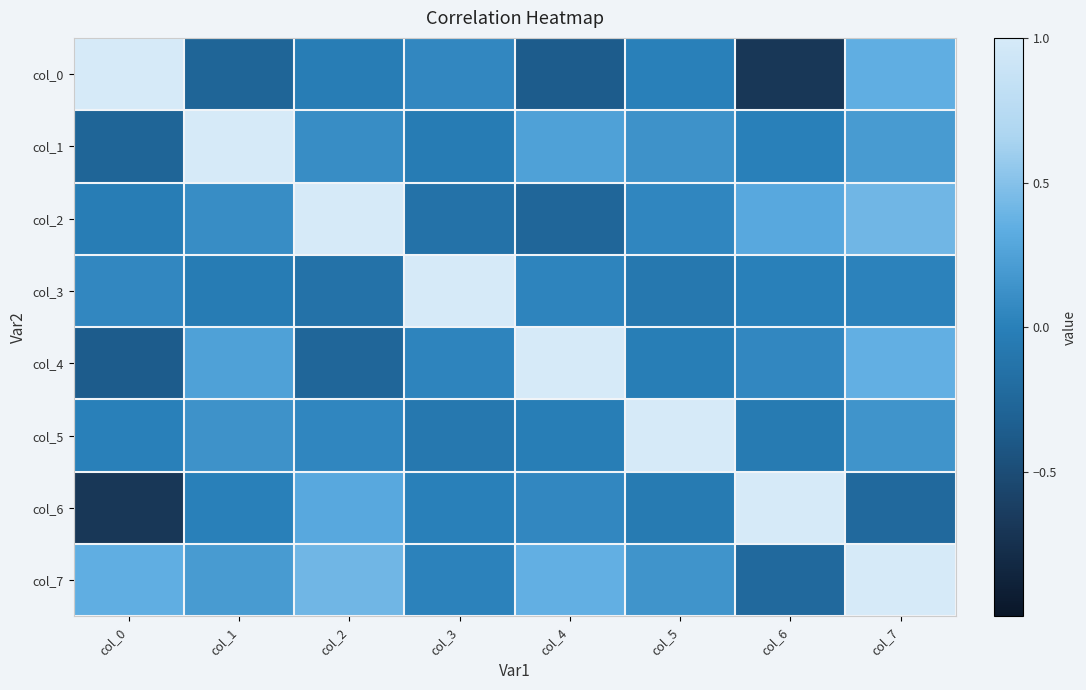

How many distinct data groups are displayed?

8